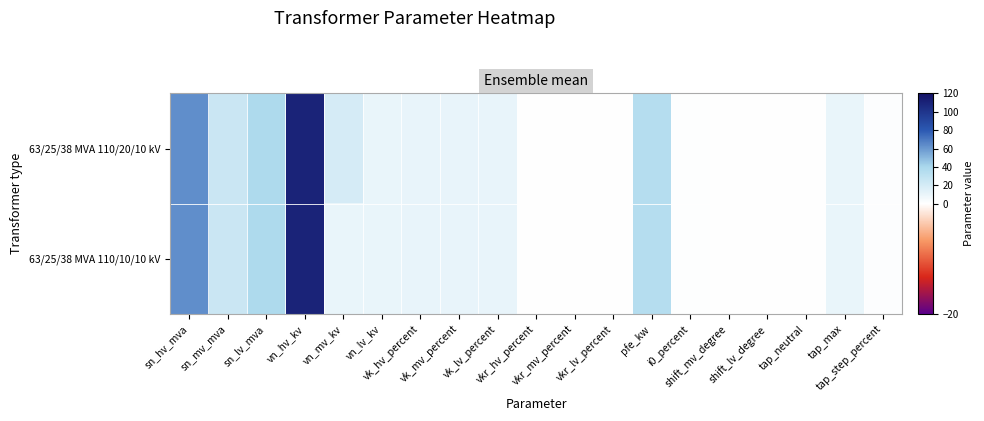

Reading right to left, what are all the values shown in this chart?

63/25/38 MVA 110/20/10 kV: tap_step_percent=1.2	tap_max=10.0	tap_neutral=0.0	shift_lv_degree=0.0	shift_mv_degree=0.0	i0_percent=0.9	pfe_kw=35.0	vkr_lv_percent=0.3	vkr_mv_percent=0.3	vkr_hv_percent=0.3	vk_lv_percent=10.4	vk_mv_percent=10.4	vk_hv_percent=10.4	vn_lv_kv=10.0	vn_mv_kv=20.0	vn_hv_kv=110.0	sn_lv_mva=38.0	sn_mv_mva=25.0	sn_hv_mva=63.0
63/25/38 MVA 110/10/10 kV: tap_step_percent=1.2	tap_max=10.0	tap_neutral=0.0	shift_lv_degree=0.0	shift_mv_degree=0.0	i0_percent=0.9	pfe_kw=35.0	vkr_lv_percent=0.3	vkr_mv_percent=0.3	vkr_hv_percent=0.3	vk_lv_percent=10.4	vk_mv_percent=10.4	vk_hv_percent=10.4	vn_lv_kv=10.0	vn_mv_kv=10.0	vn_hv_kv=110.0	sn_lv_mva=38.0	sn_mv_mva=25.0	sn_hv_mva=63.0